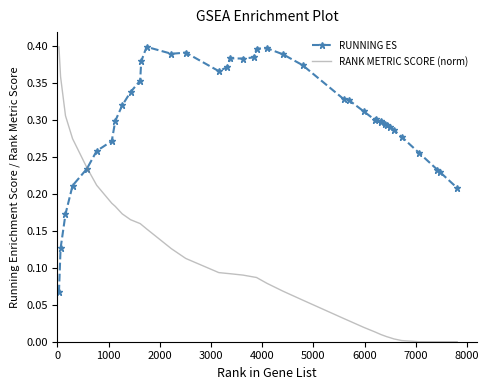

Which series has the largest total across all categories?

RUNNING ES